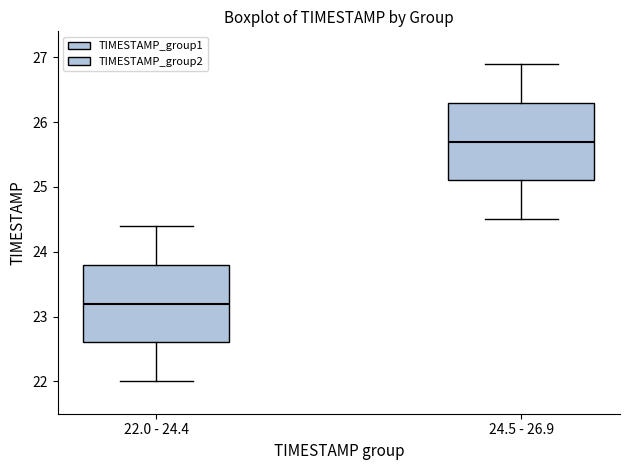

Where does the median line of the box for 24.5 - 26.9 sit on the y-axis? The values are not printed on the chart, so give them approximately, as read against the axis.

25.7